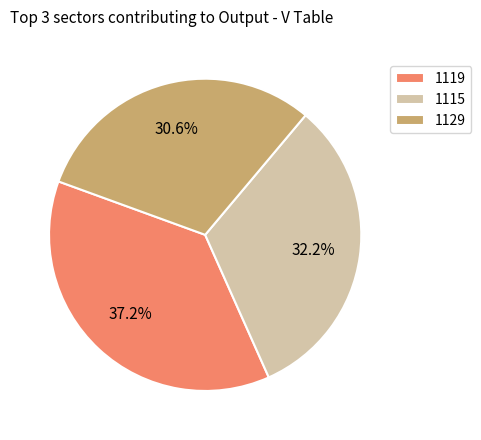

What is the ratio of the value at 1115 to the value at 1129?

1.1